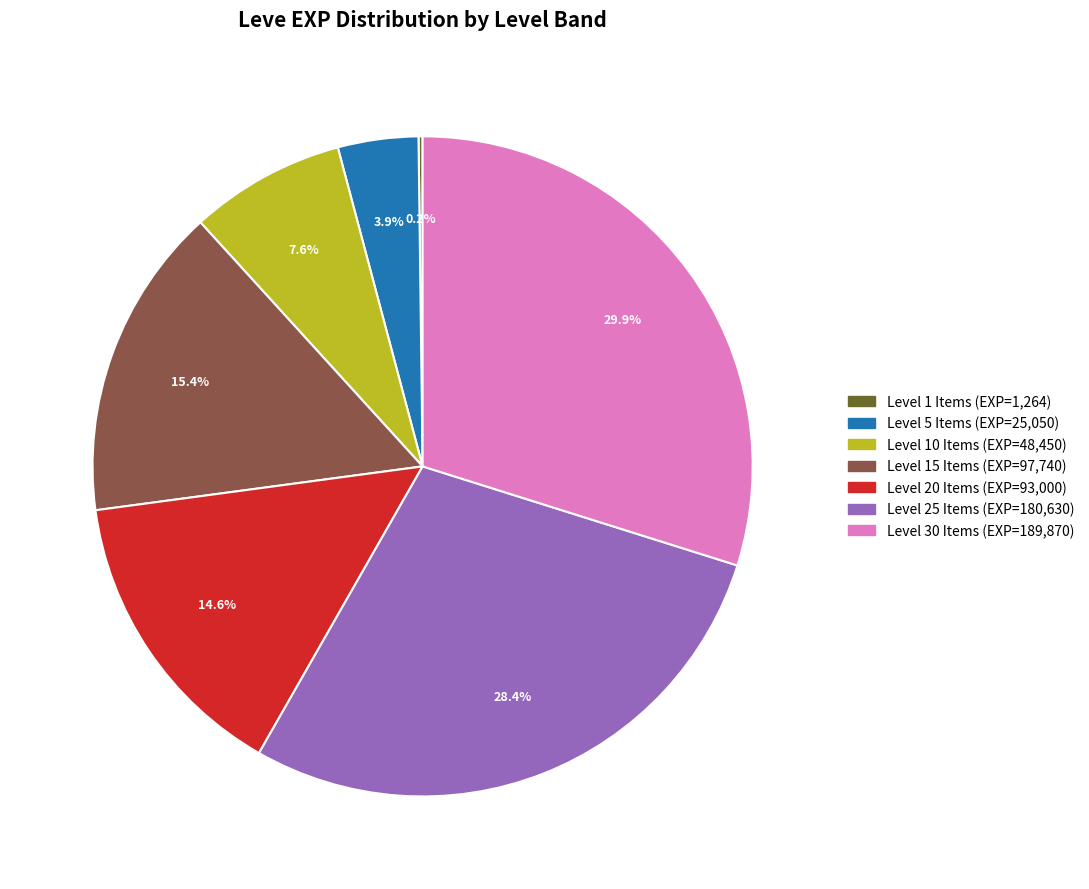

Is there any slice that represents more than half of the pie?

No